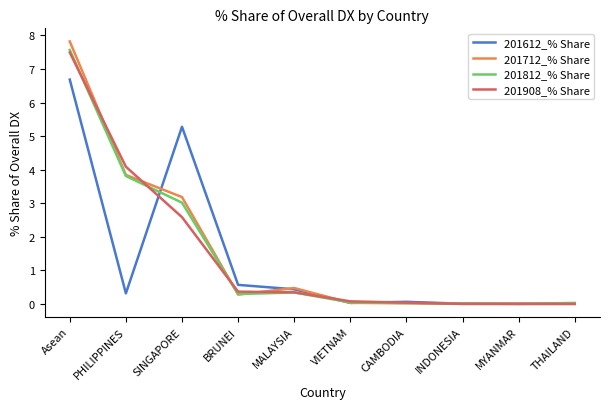

What is the difference between the maximum and second lowest values in the 201812_% Share series?

7.6